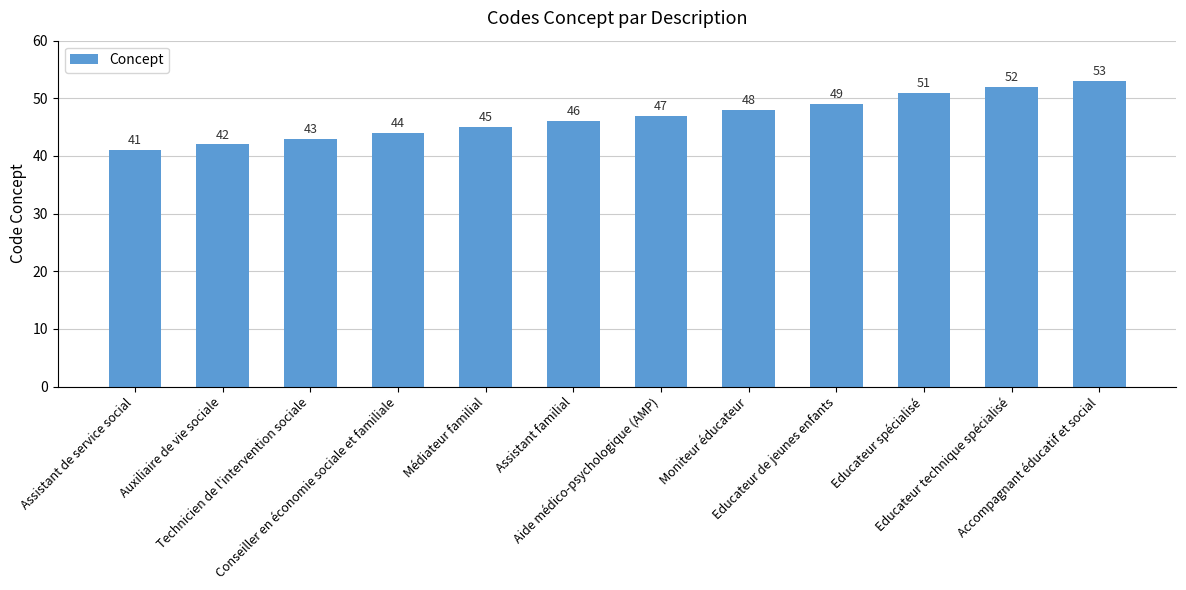

What is the sum of the values at Educateur technique spécialisé and Assistant de service social?

93